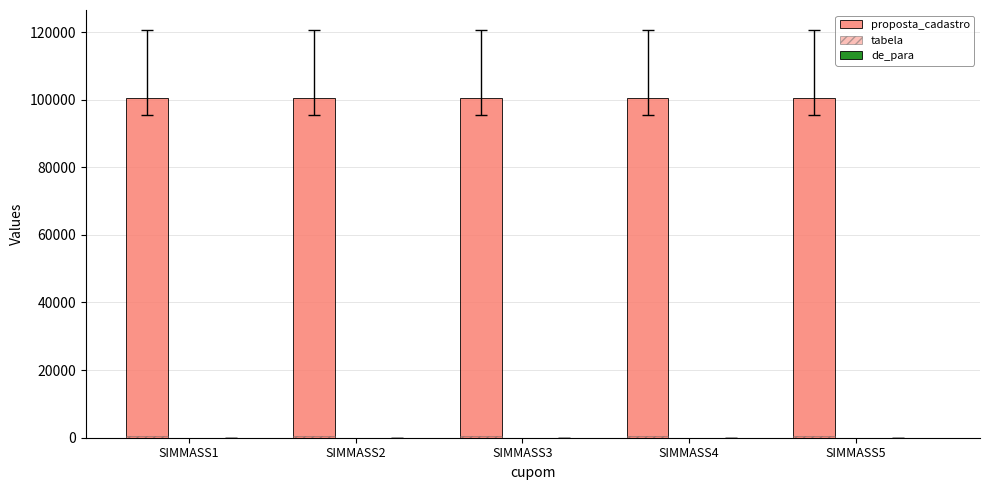

How many categories are shown in the chart?

5